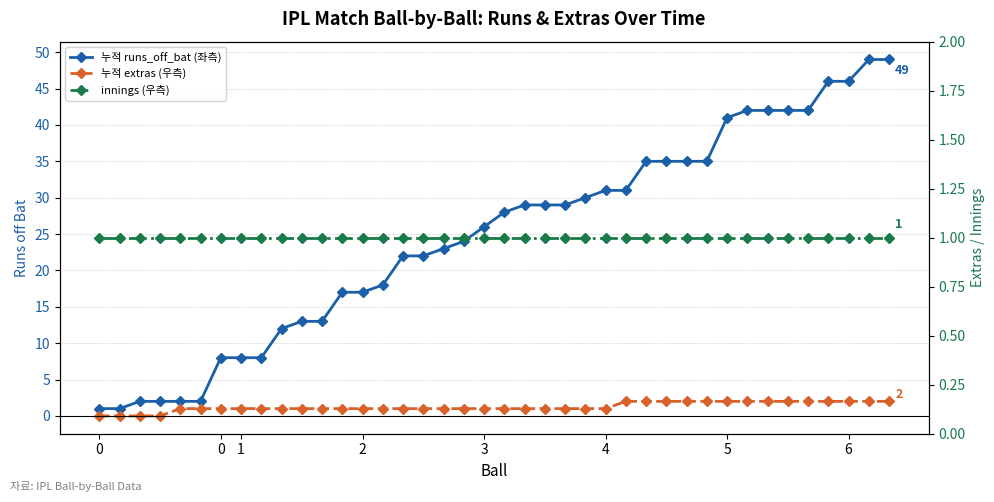

The value of 누적 extras (우측) at 15 is 1. True or false?

True